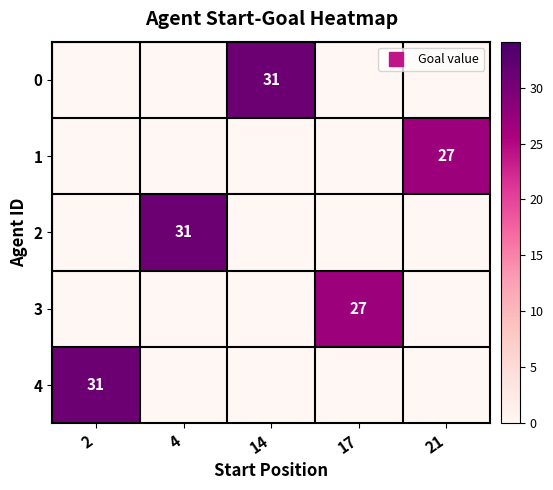

Between 21 and 2, which is larger?

21